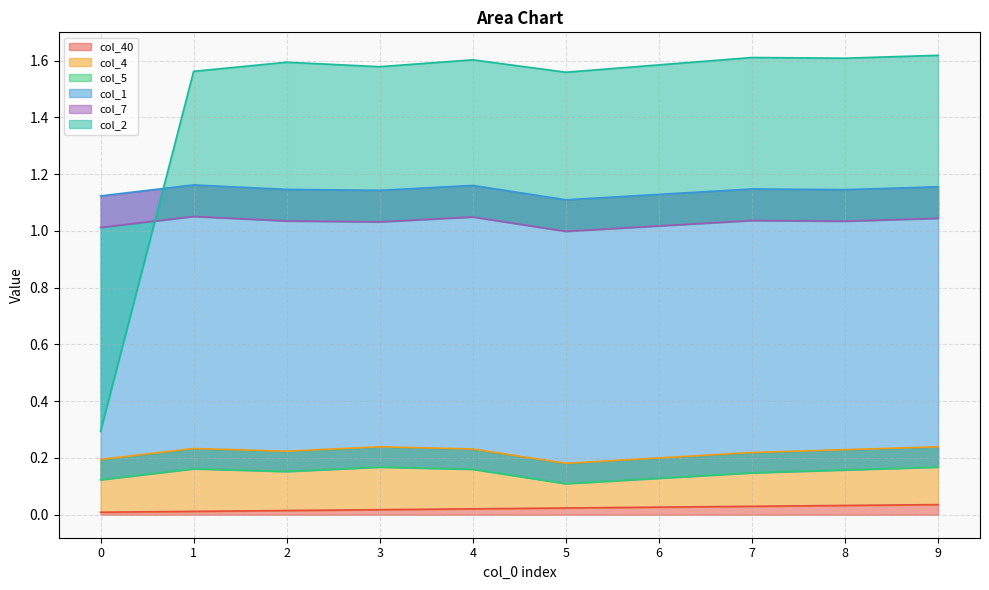

True or false: col_40 and col_5 intersect in this chart.

False